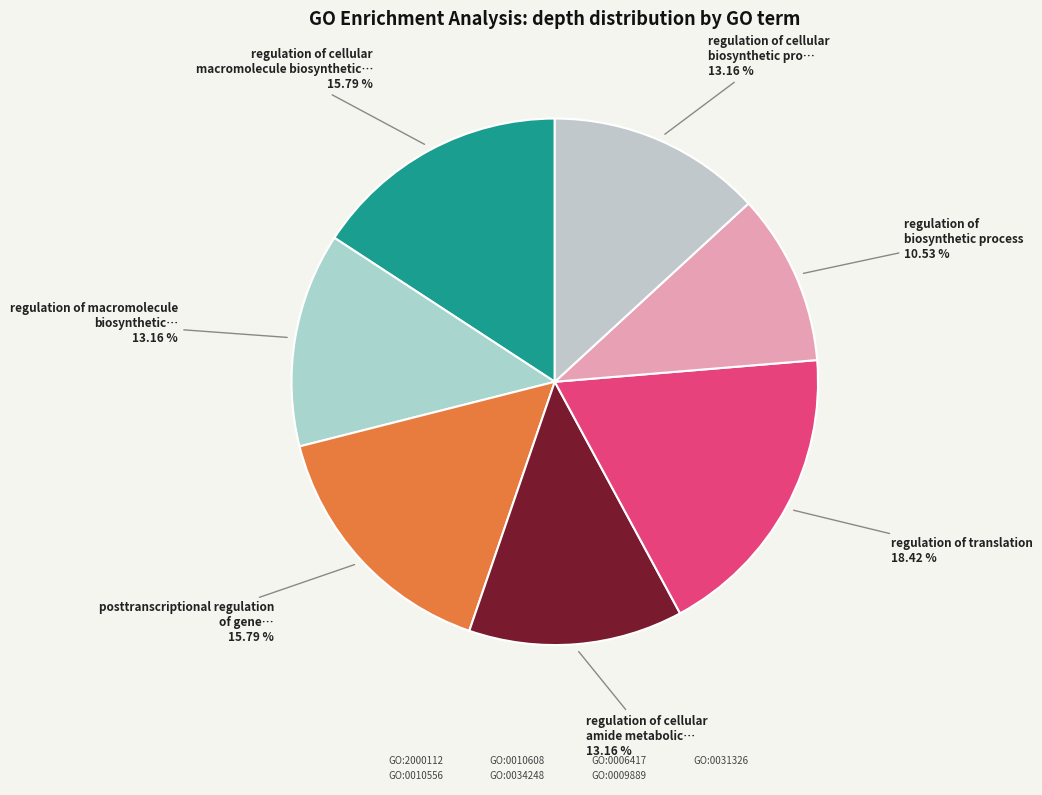

To the nearest percent, what portion does GO:0009889 represent?

11%